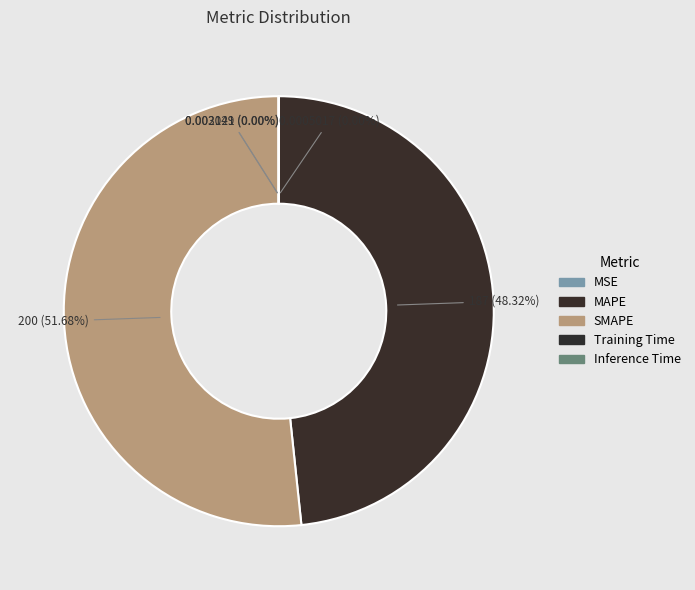

The MSE slice represents 0% of the pie. True or false?

True